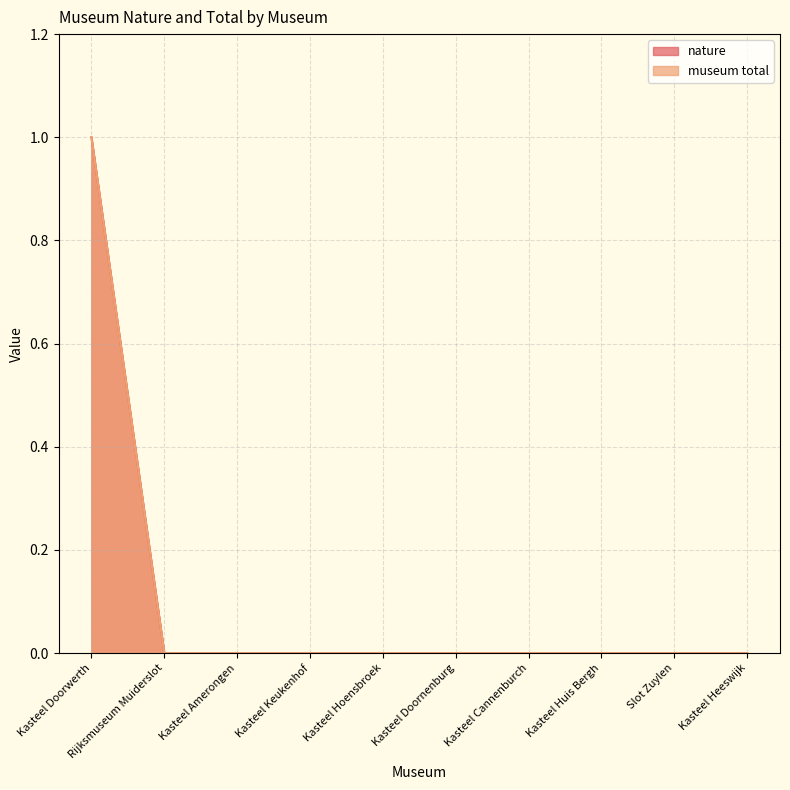

True or false: nature and museum total intersect in this chart.

False